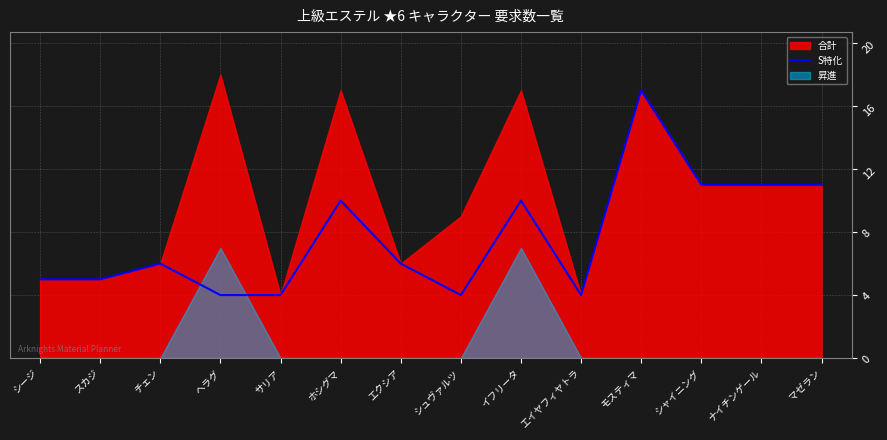

How many lines are shown in the chart?

1